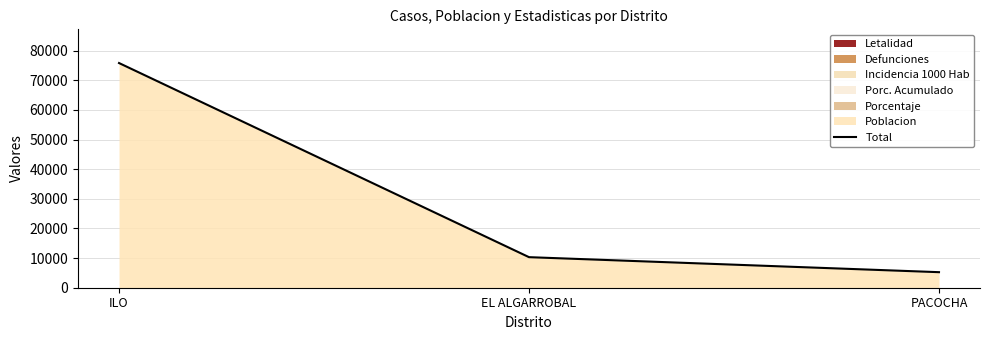

How many lines are shown in the chart?

1